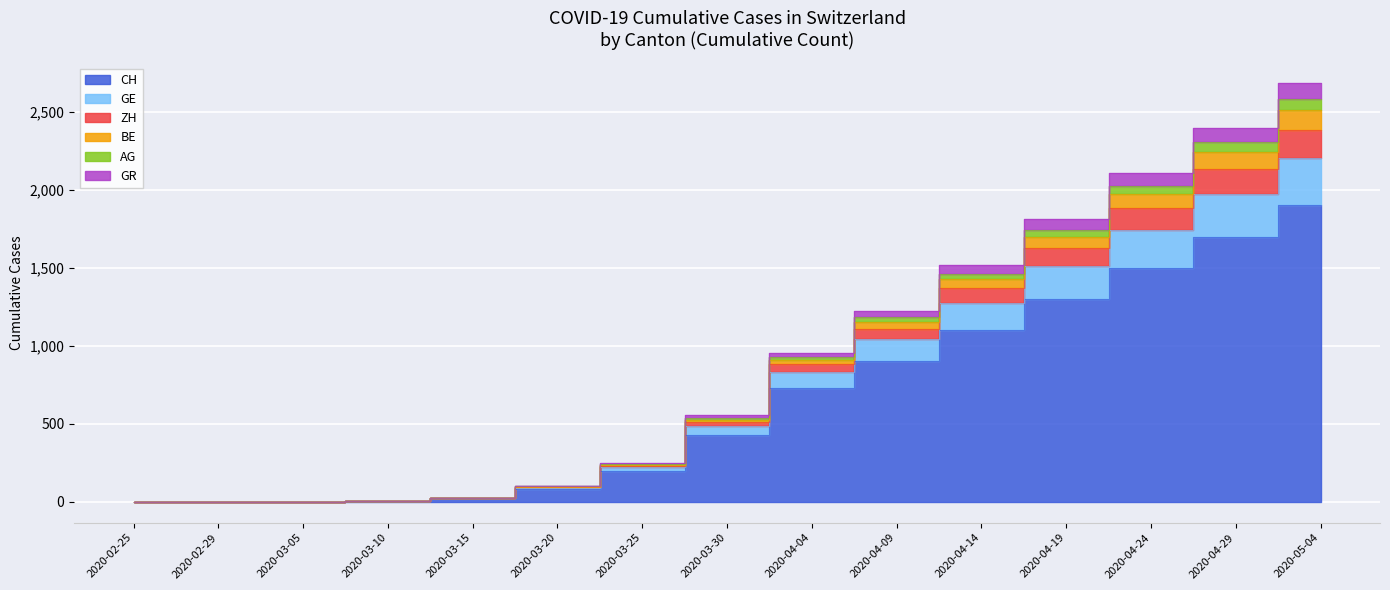

True or false: ZH has more than 0 interior local peaks.

False